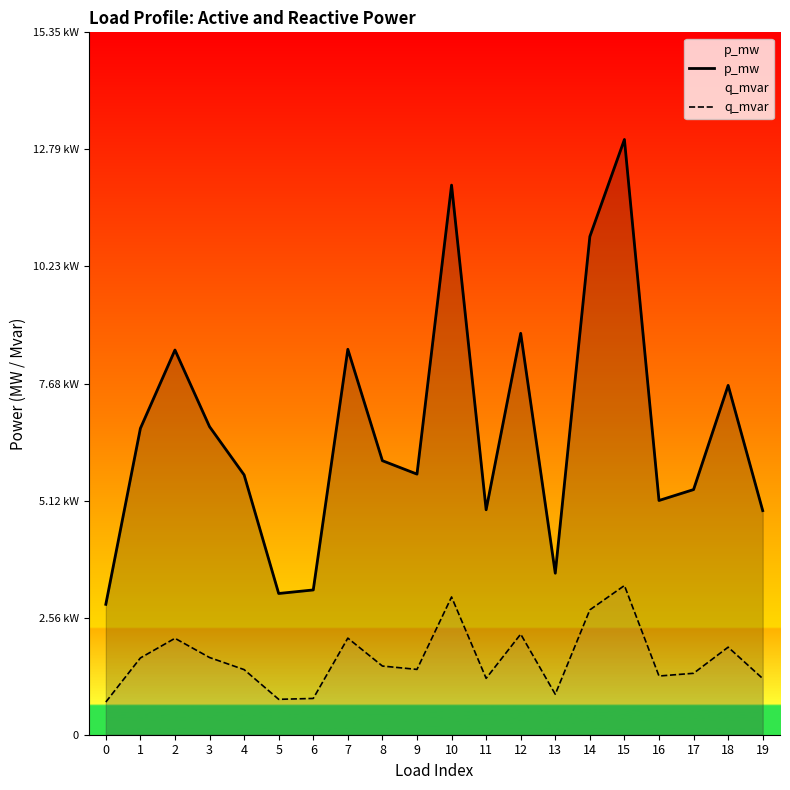

True or false: q_mvar and p_mw intersect in this chart.

False